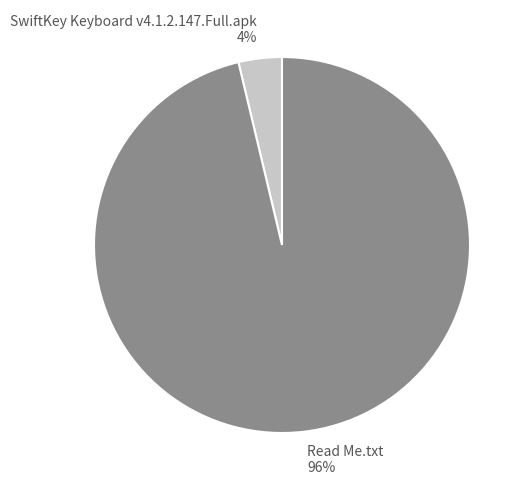

Does SwiftKey Keyboard v4.1.2.147.Full.apk account for over 50% of the chart?

No